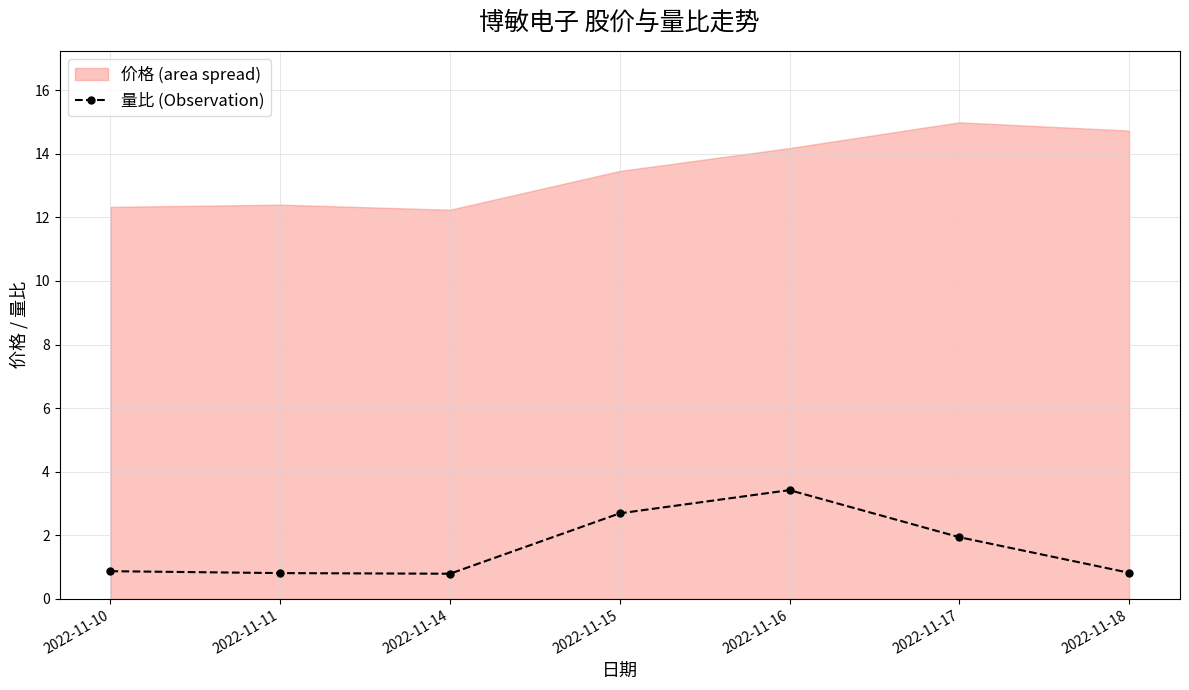

True or false: there are more than 1 points higher than both neighbors.

False